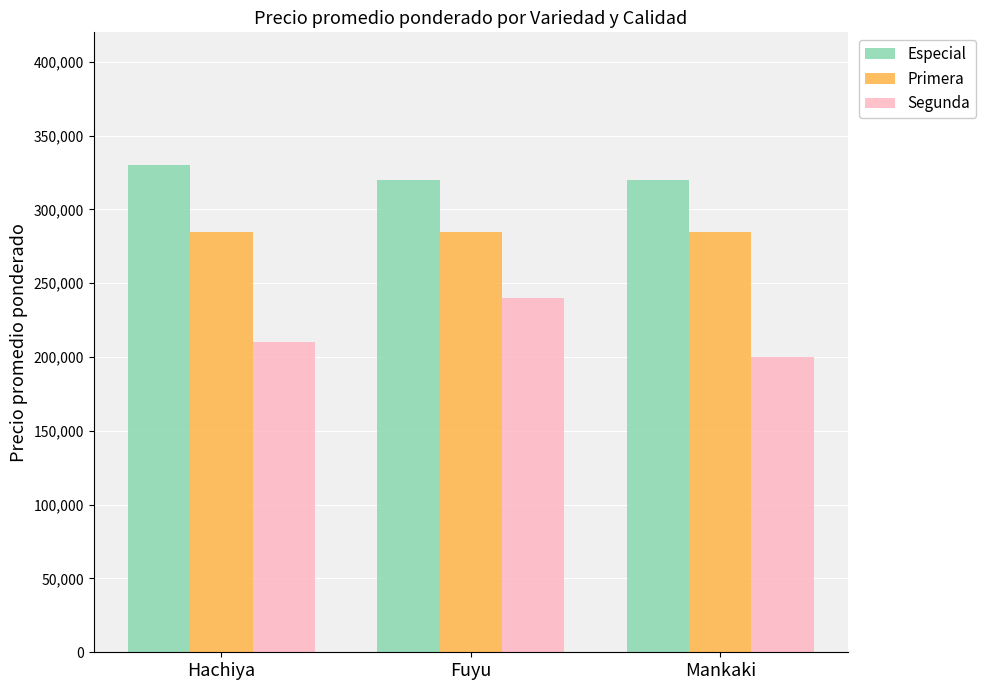

How many categories are shown in the chart?

3